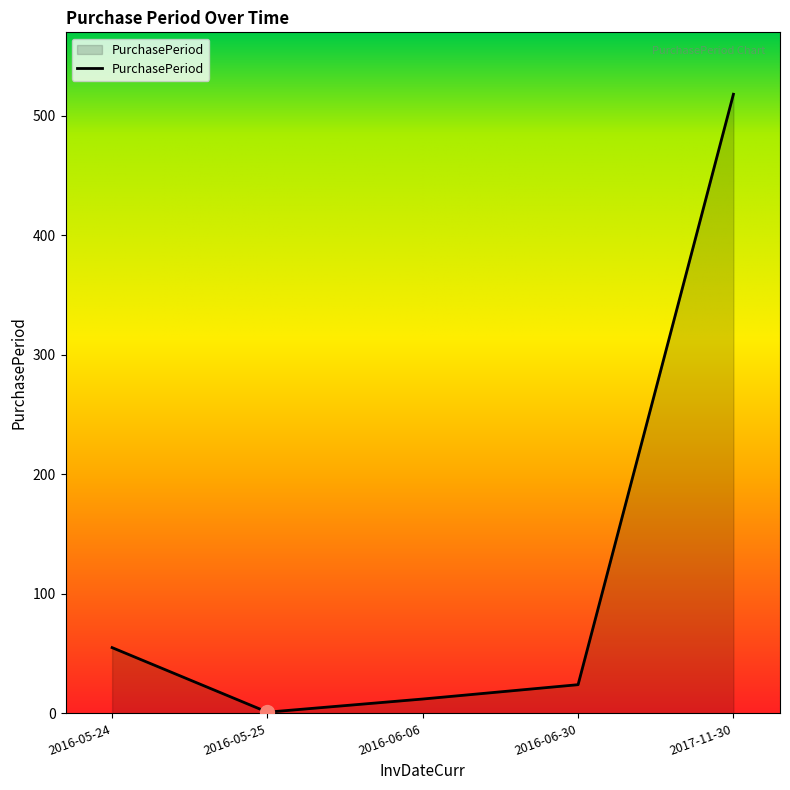

Reading right to left, extract all data points from this chart.

518	24	12	1	55